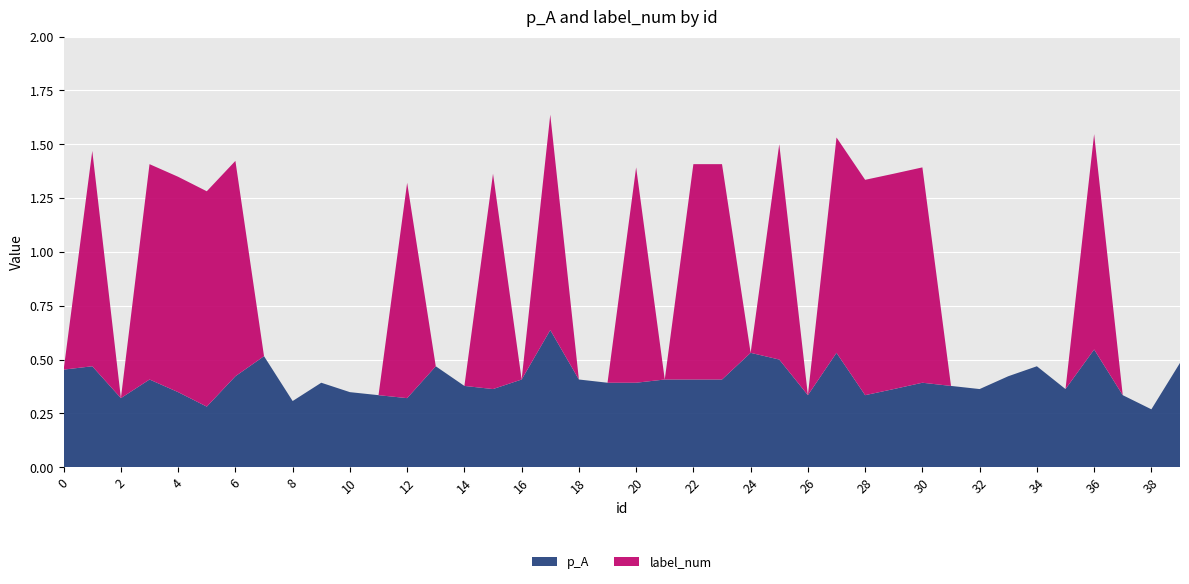

Reading left to right, list all the values displayed in this chart.

p_A: 0=0.5	1=0.5	2=0.3	3=0.4	4=0.3	5=0.3	6=0.4	7=0.5	8=0.3	9=0.4	10=0.3	11=0.3	12=0.3	13=0.5	14=0.4	15=0.4	16=0.4	17=0.6	18=0.4	19=0.4	20=0.4	21=0.4	22=0.4	23=0.4	24=0.5	25=0.5	26=0.3	27=0.5	28=0.3	29=0.4	30=0.4	31=0.4	32=0.4	33=0.4	34=0.5	35=0.4	36=0.5	37=0.3	38=0.3	39=0.5
label_num: 0=0.0	1=1.0	2=0.0	3=1.0	4=1.0	5=1.0	6=1.0	7=0.0	8=0.0	9=0.0	10=0.0	11=0.0	12=1.0	13=0.0	14=0.0	15=1.0	16=0.0	17=1.0	18=0.0	19=0.0	20=1.0	21=0.0	22=1.0	23=1.0	24=0.0	25=1.0	26=0.0	27=1.0	28=1.0	29=1.0	30=1.0	31=0.0	32=0.0	33=0.0	34=0.0	35=0.0	36=1.0	37=0.0	38=0.0	39=0.0